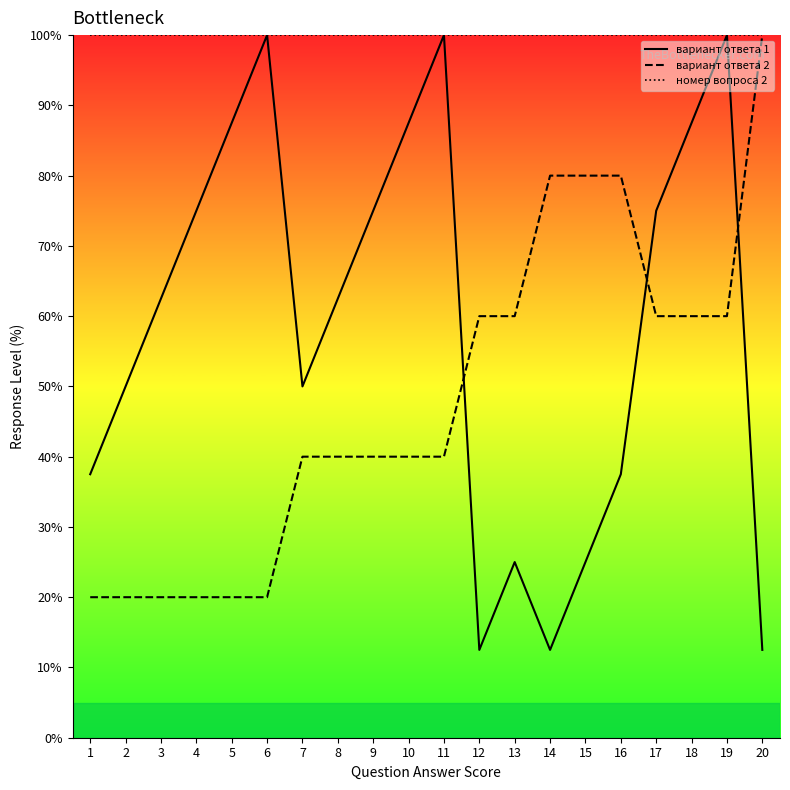

The номер вопроса 2 series shows 136.7 at 11. True or false?

False